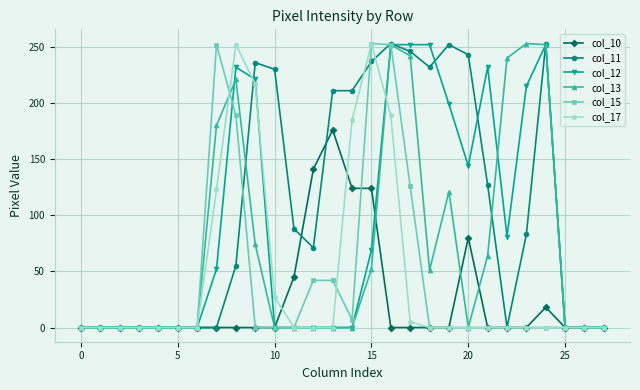

What is the highest value of the col_10 series?

176